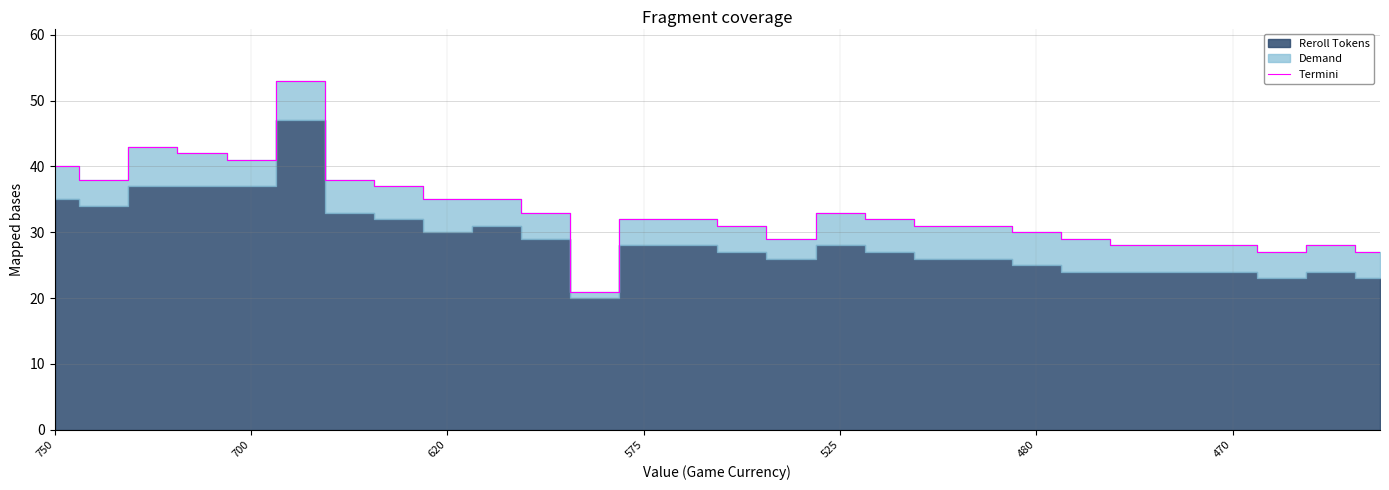

The Termini series shows 30 at 480. True or false?

True